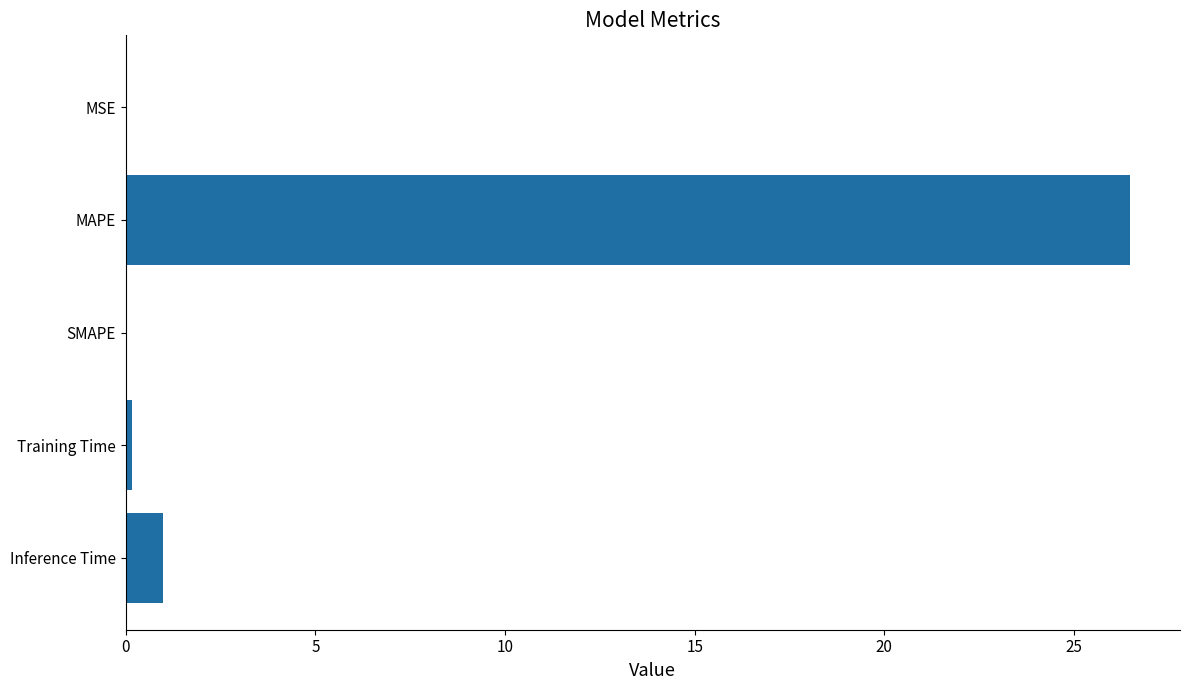

At which label is the value closest to 13?

Inference Time